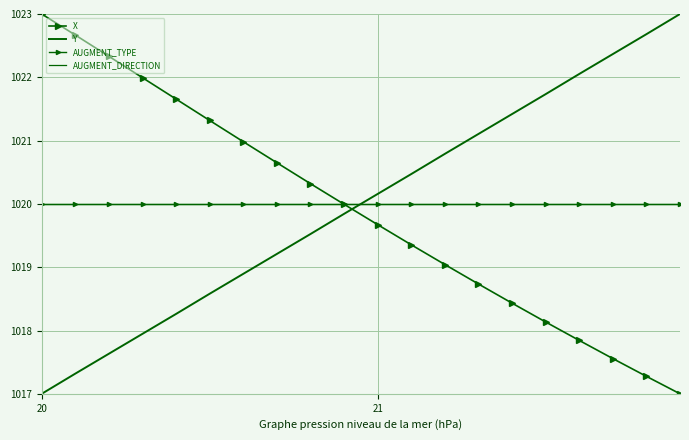

What is the difference between the maximum and minimum values in the X series?

6.0